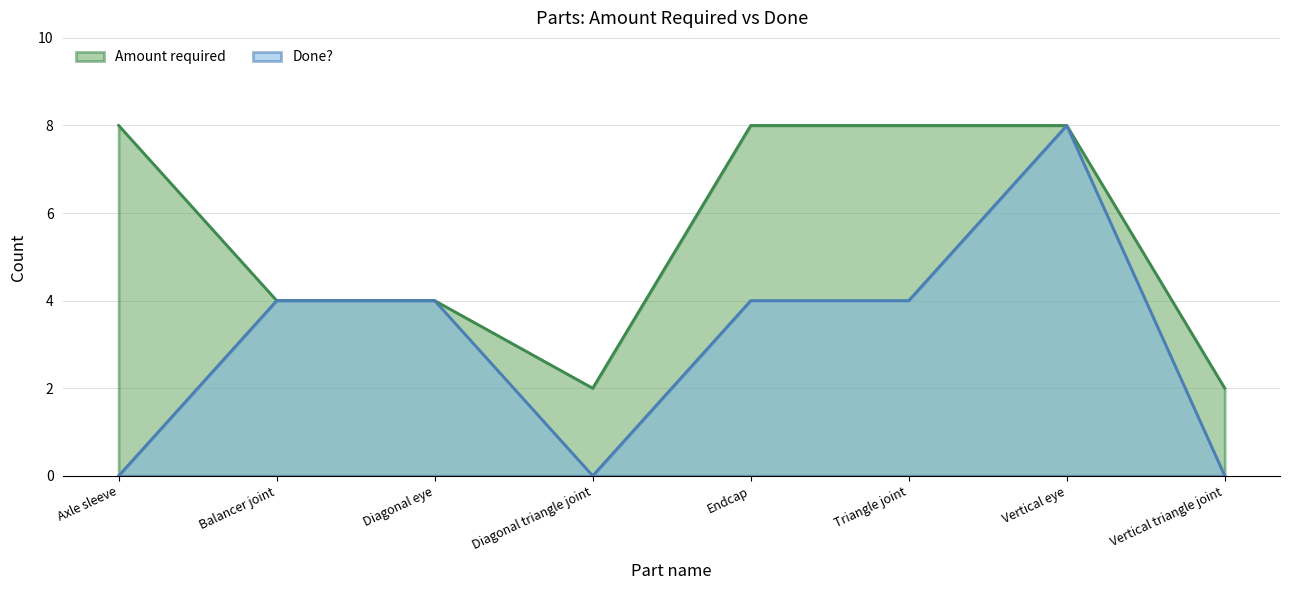

What position from the right is Vertical eye?

2